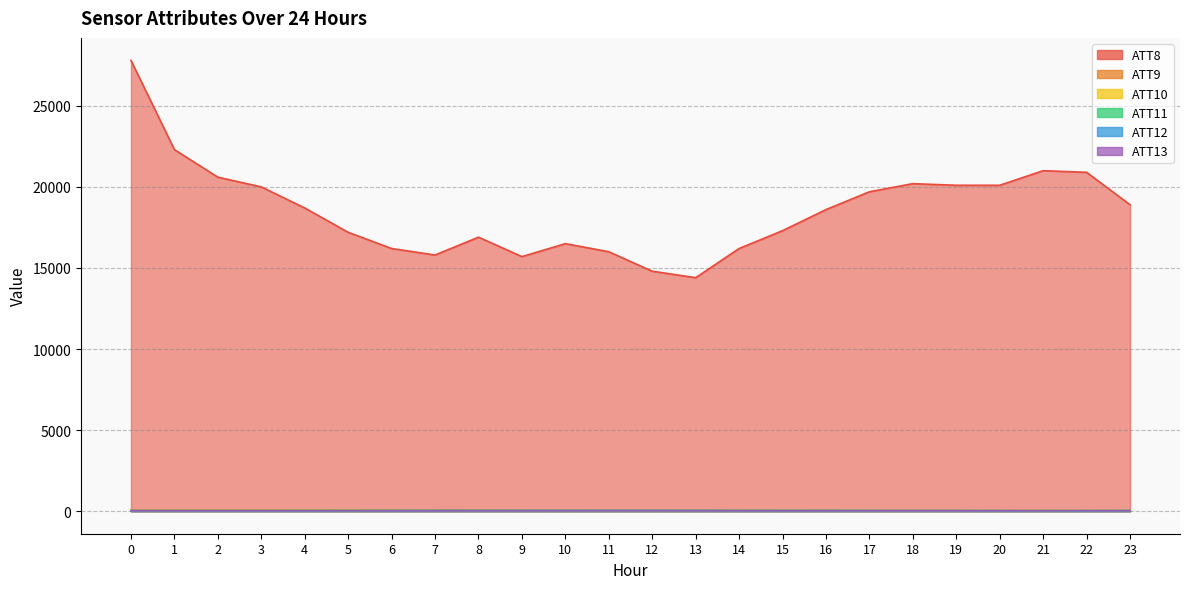

What is the minimum value for ATT11?

32.9